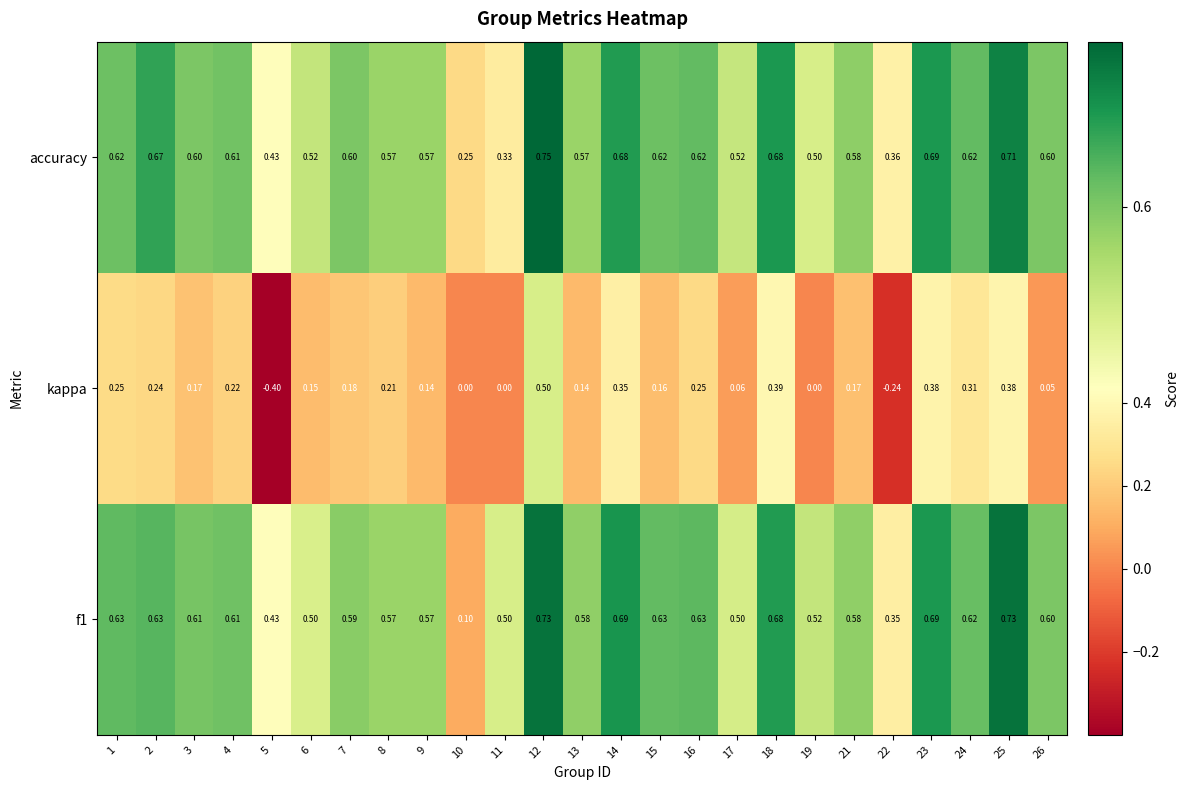

Is the value of kappa at 18 greater than the value of accuracy at 23?

No